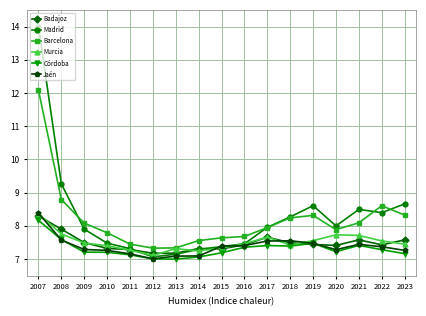

What is the value of the Córdoba point at the 14th from the left?

7.2